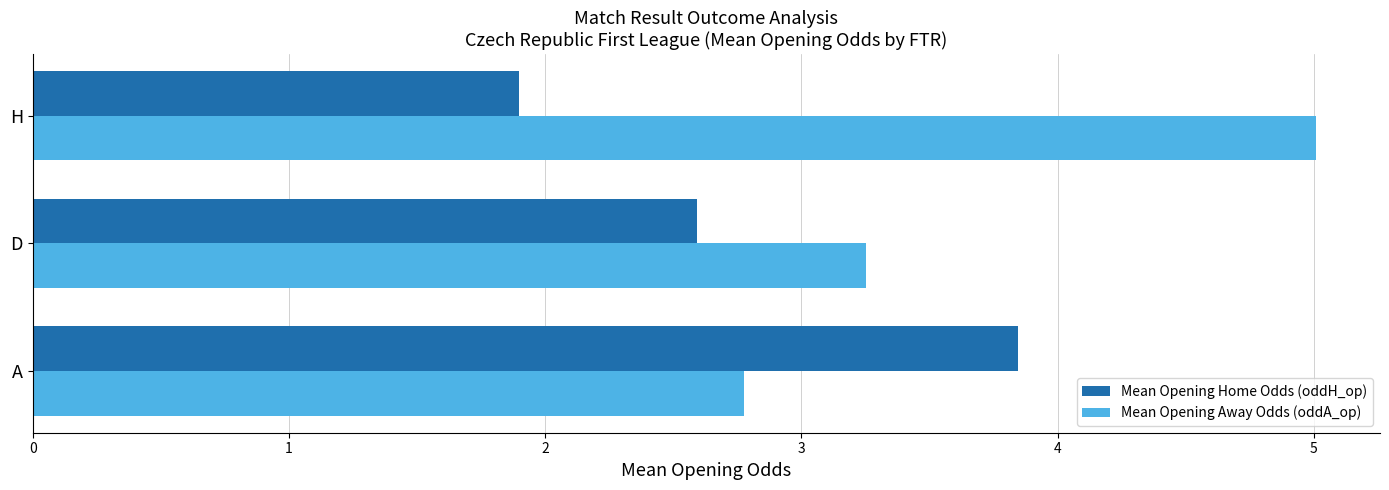

Is it true that Mean Opening Home Odds (oddH_op) equals 1.5 at D?

False